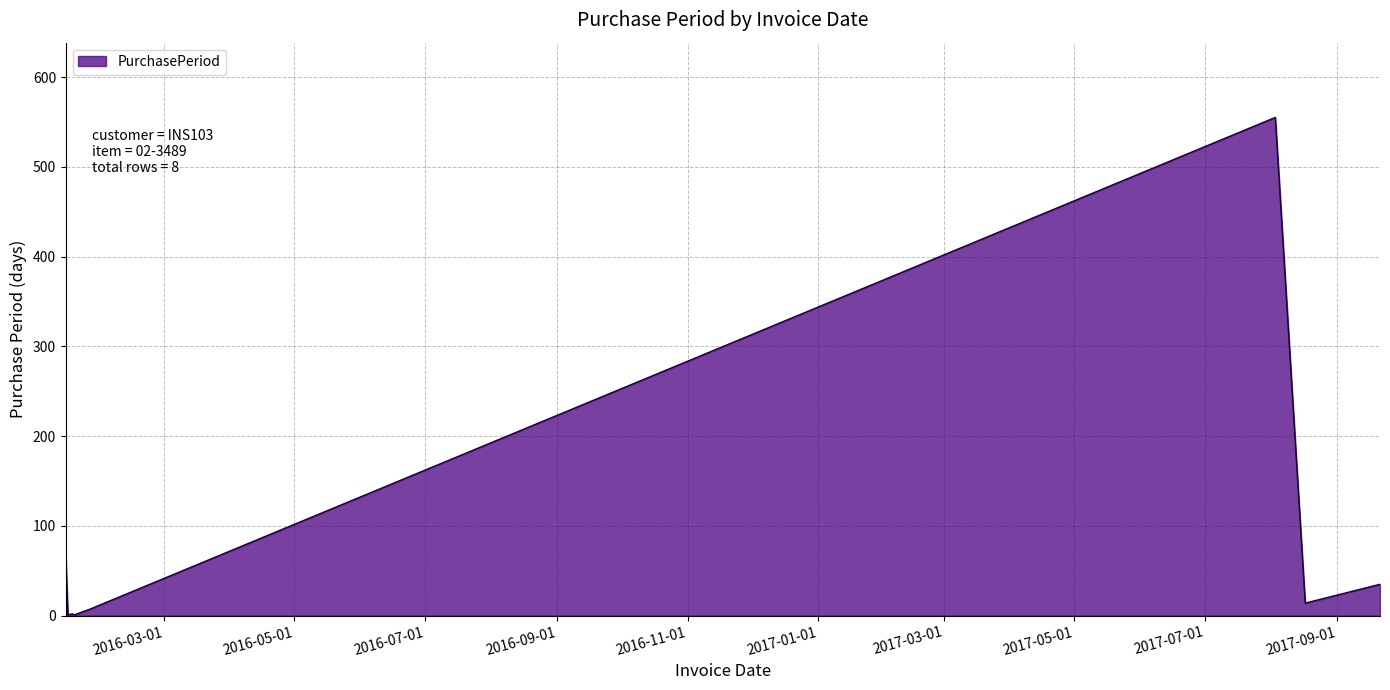

What is the maximum value shown in the chart?

555